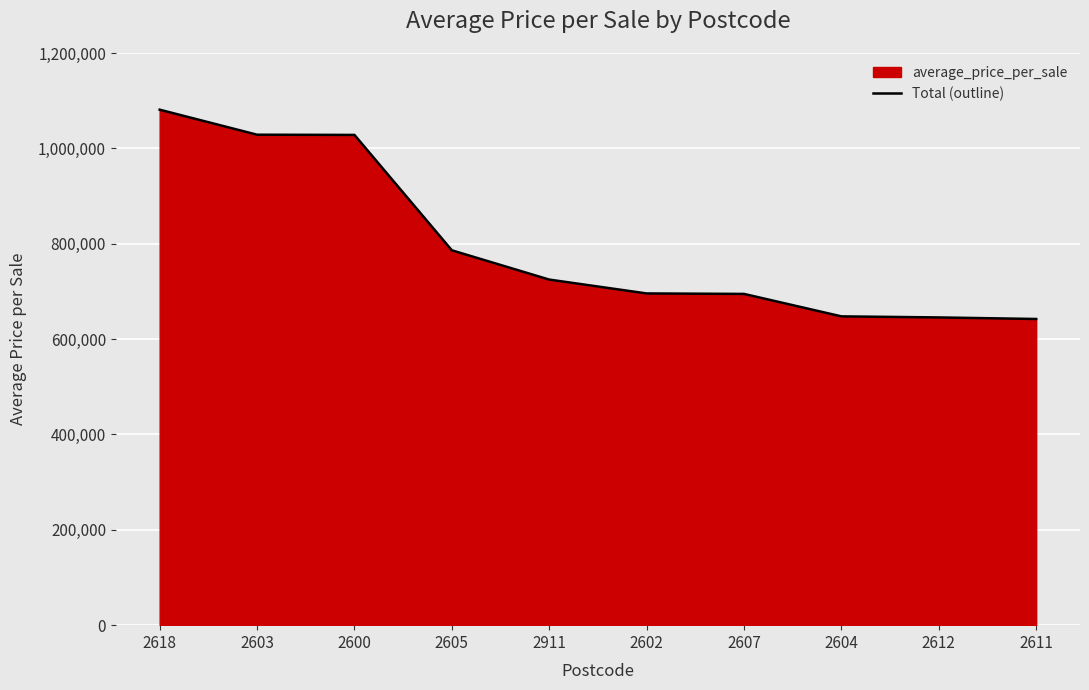

At which label is the value closest to 861628?

2605